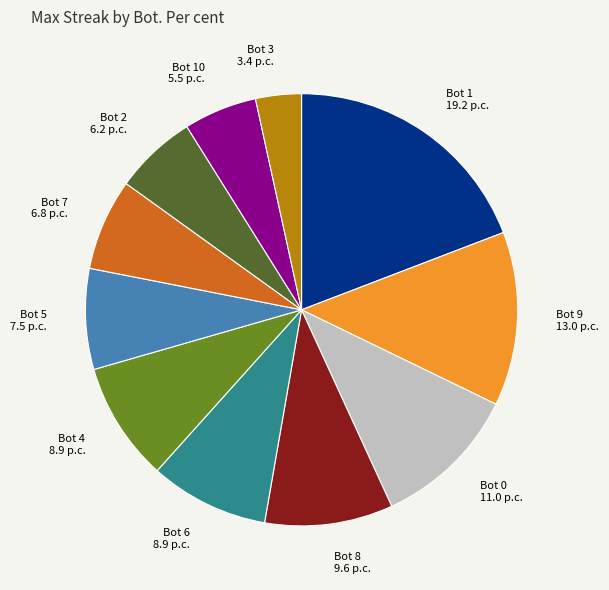

Does any single category account for the majority?

No